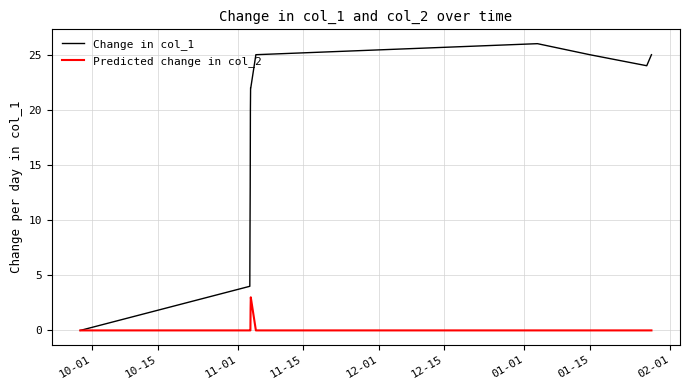

What is the maximum value shown in the chart?

26